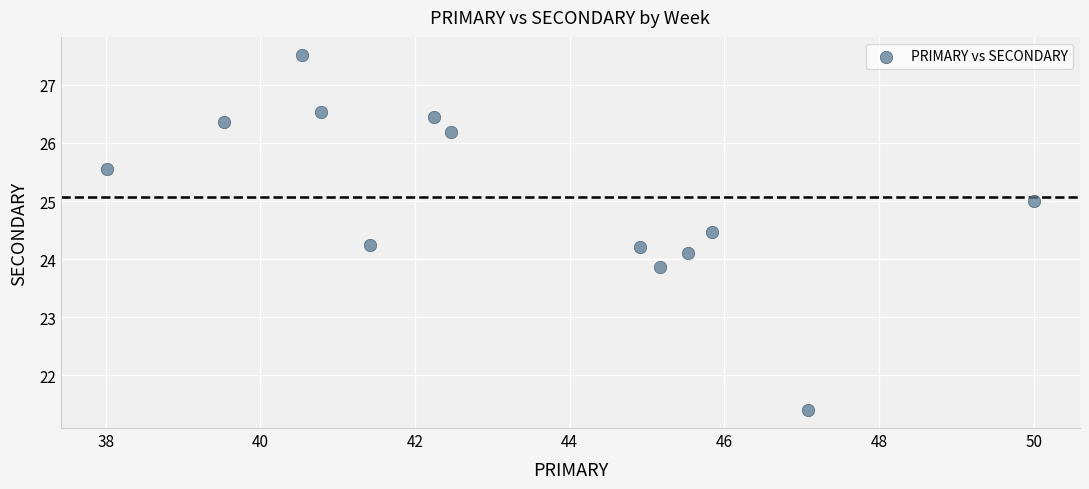

What is the range of Y values (max minus min)?

6.1